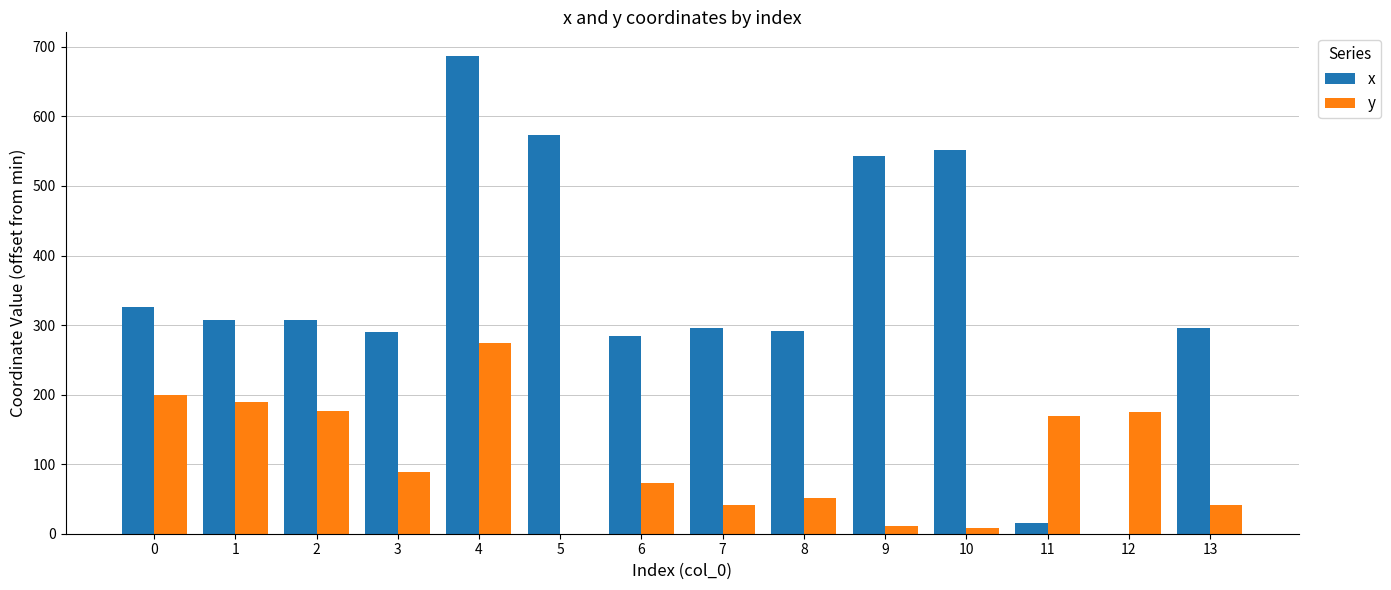

Is the value of x at 1 greater than the value of y at 0?

Yes